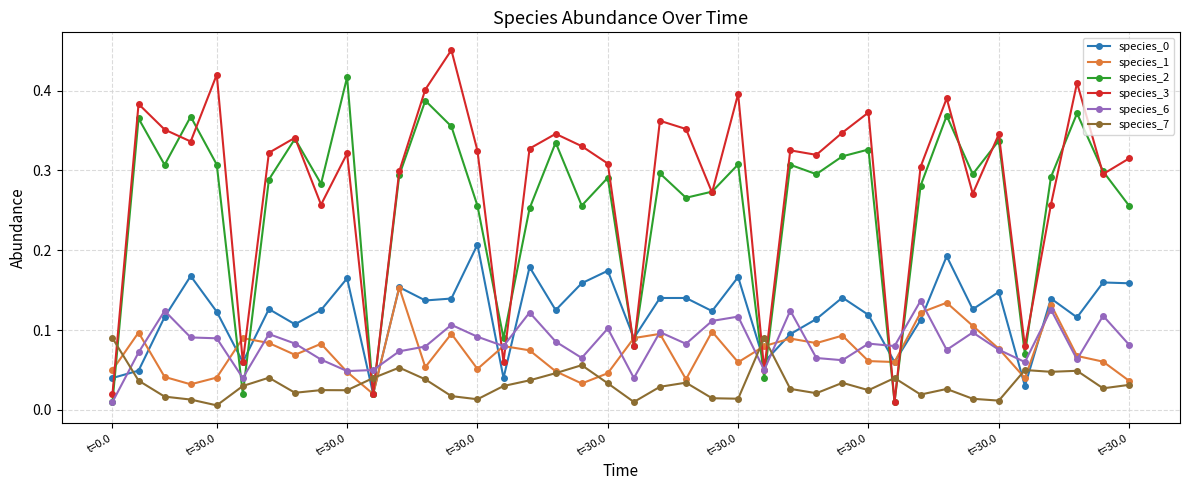

True or false: species_1 and species_3 cross at least once.

True